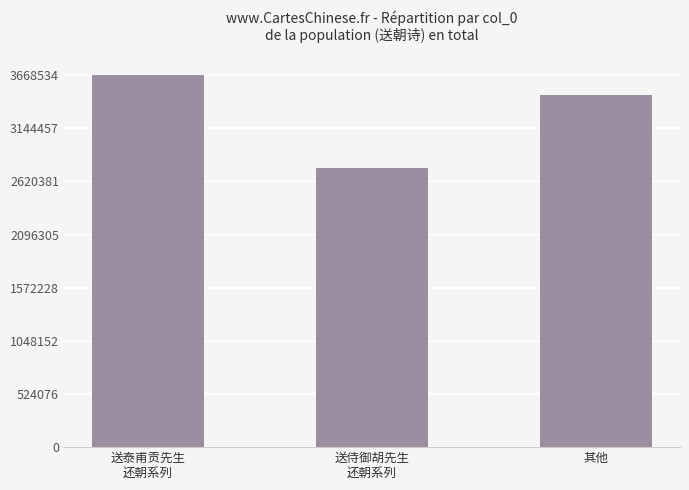

List the labels in order of value, smallest first.

送侍御胡先生
还朝系列, 其他, 送泰甫贡先生
还朝系列